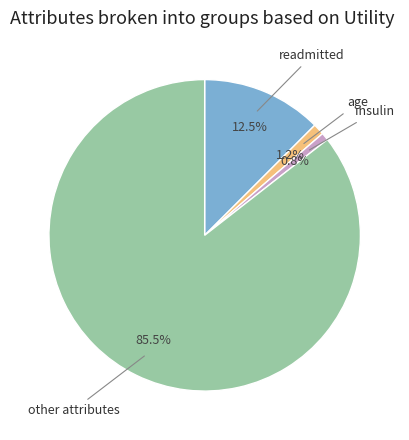

Is there any slice that represents more than half of the pie?

Yes